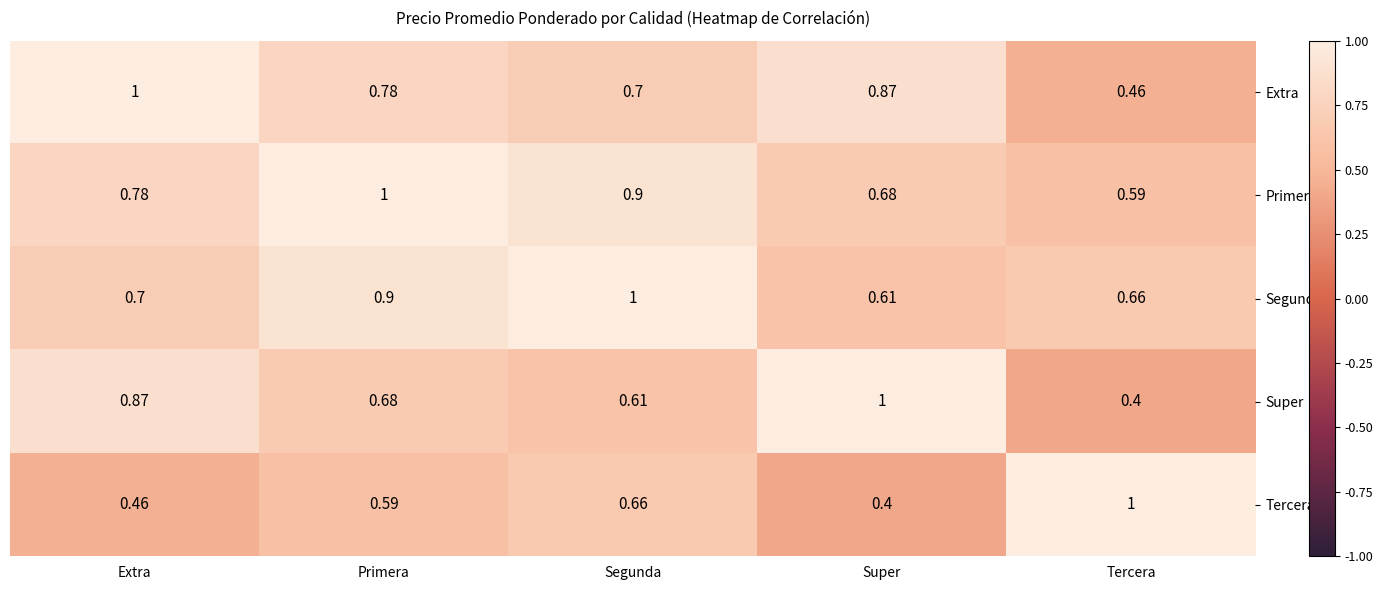

Where is Tercera nearest to the value 0?

Super